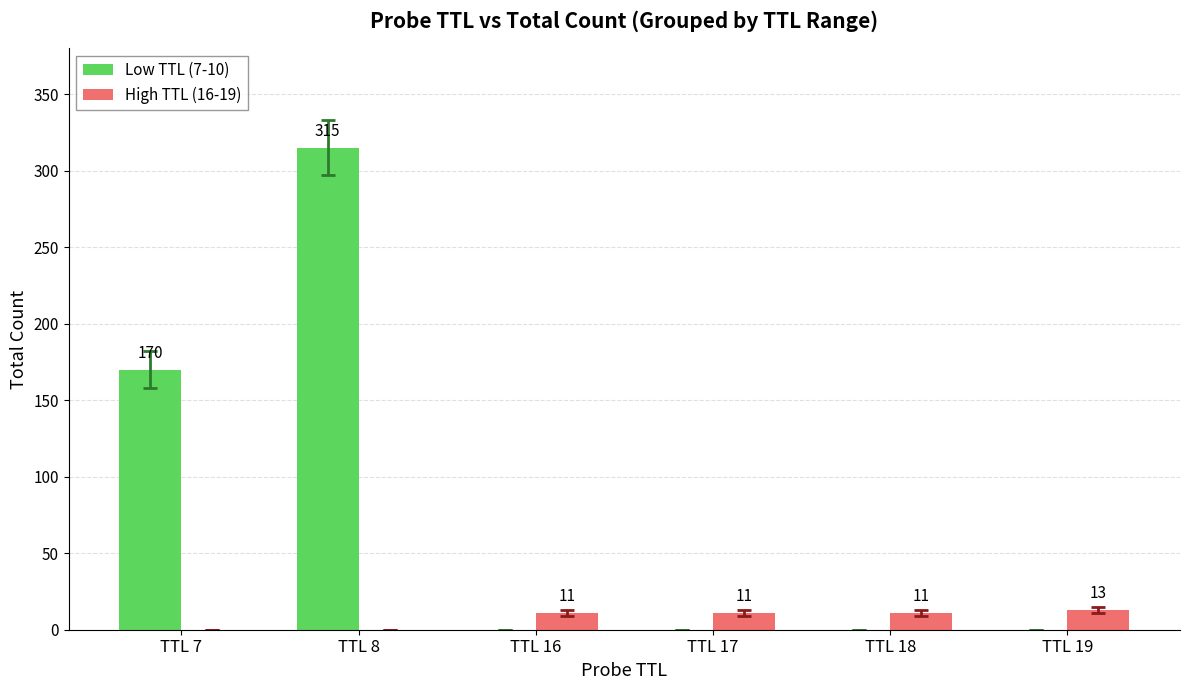

Is the value of Low TTL (7-10) at TTL 17 greater than the value of High TTL (16-19) at TTL 19?

No